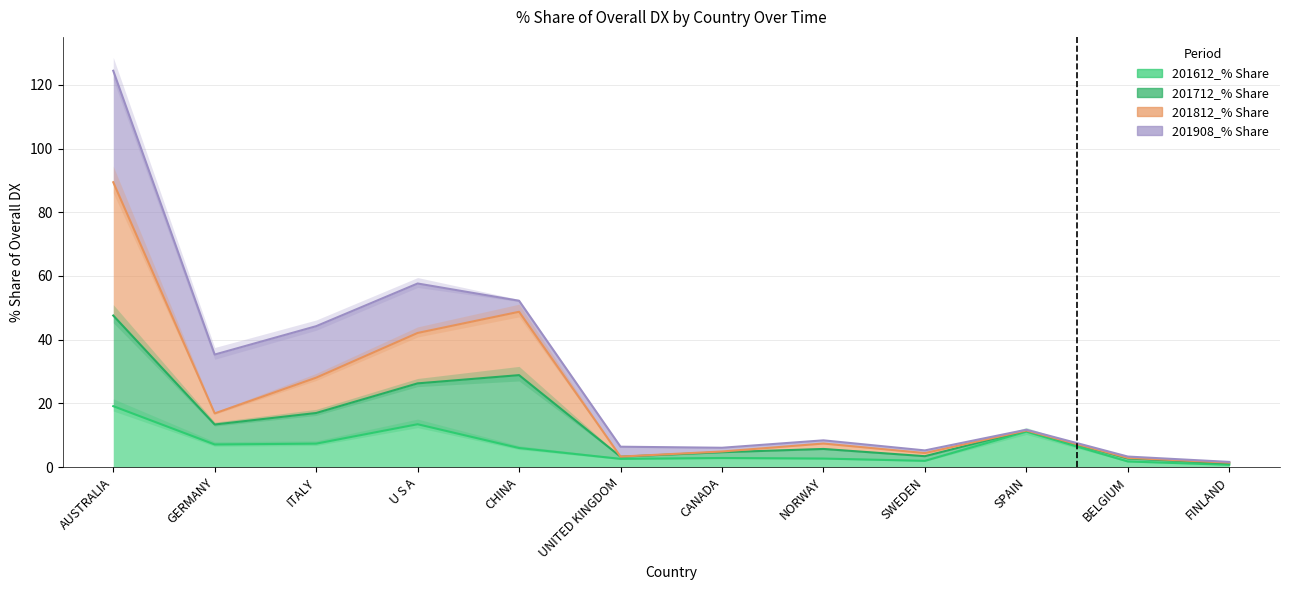

What is the value of the 201612_% Share point at the 9th from the left?

1.9